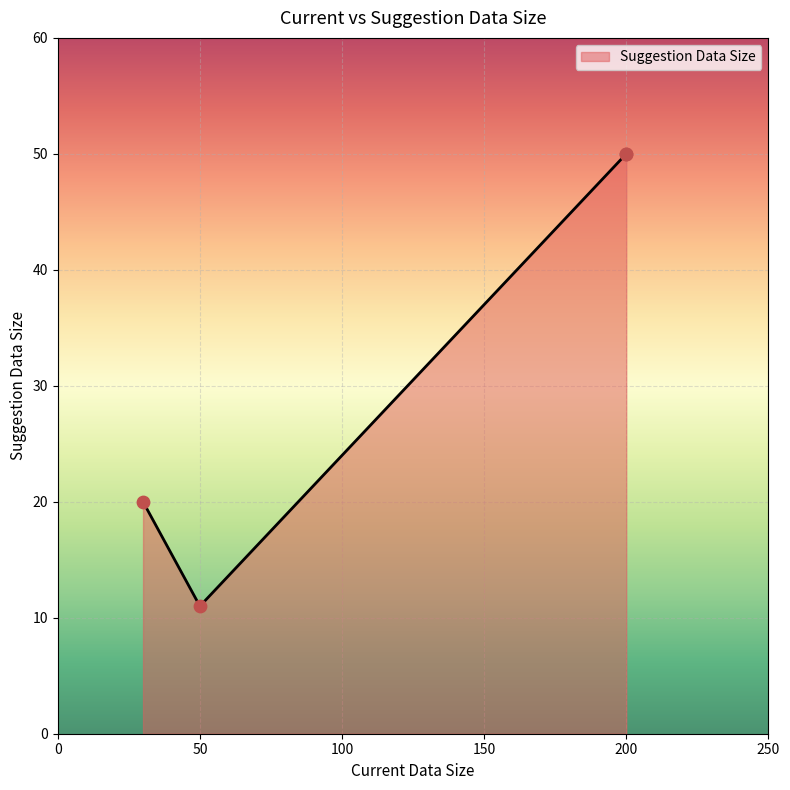

Approximately how many times larger is the value at 200 compared to 30?

2.5